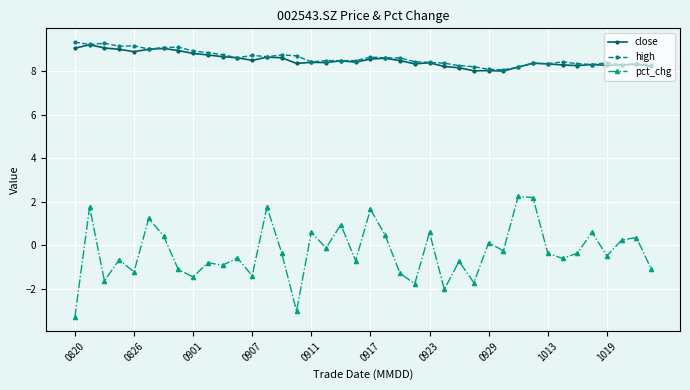

In pct_chg, how many points are higher than both neighbors (excluding endpoints)?

15